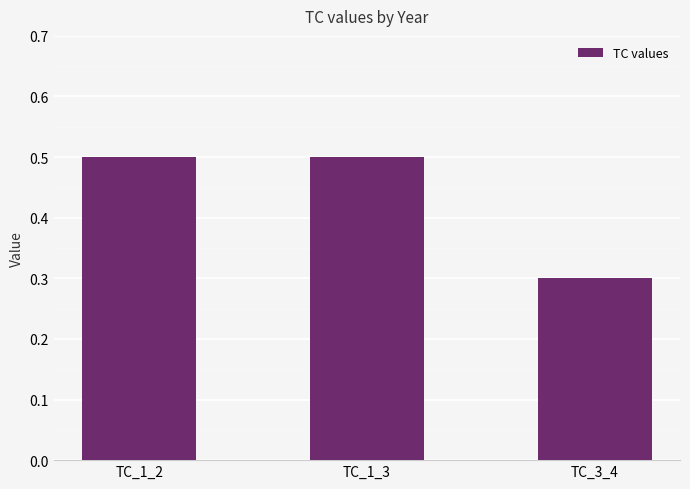

Reading left to right, transcribe all the data shown in this chart.

0.5	0.5	0.3